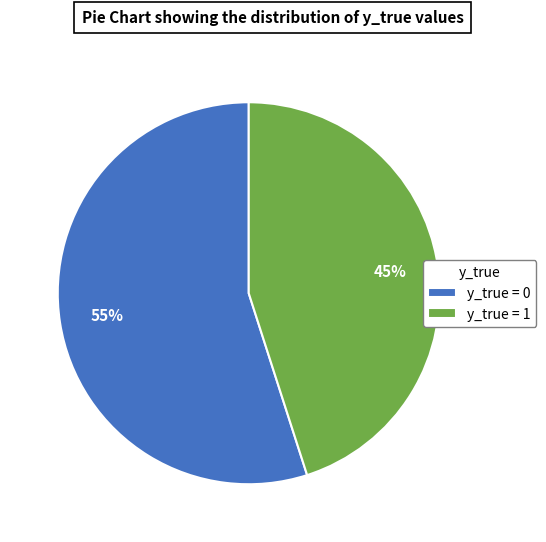

Which slice is the smallest?

y_true = 1